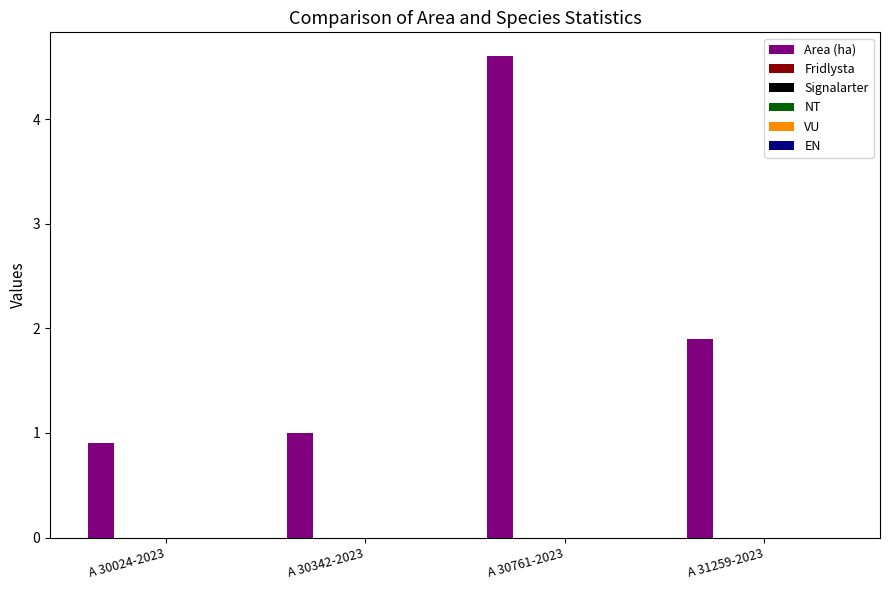

What is the sum of all values?

8.4